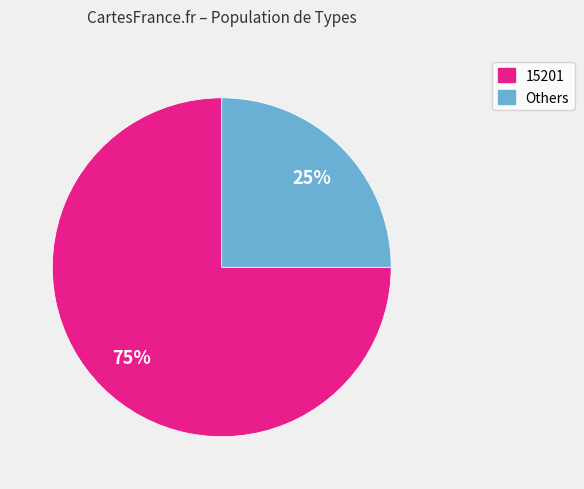

Is there any slice that represents more than half of the pie?

Yes